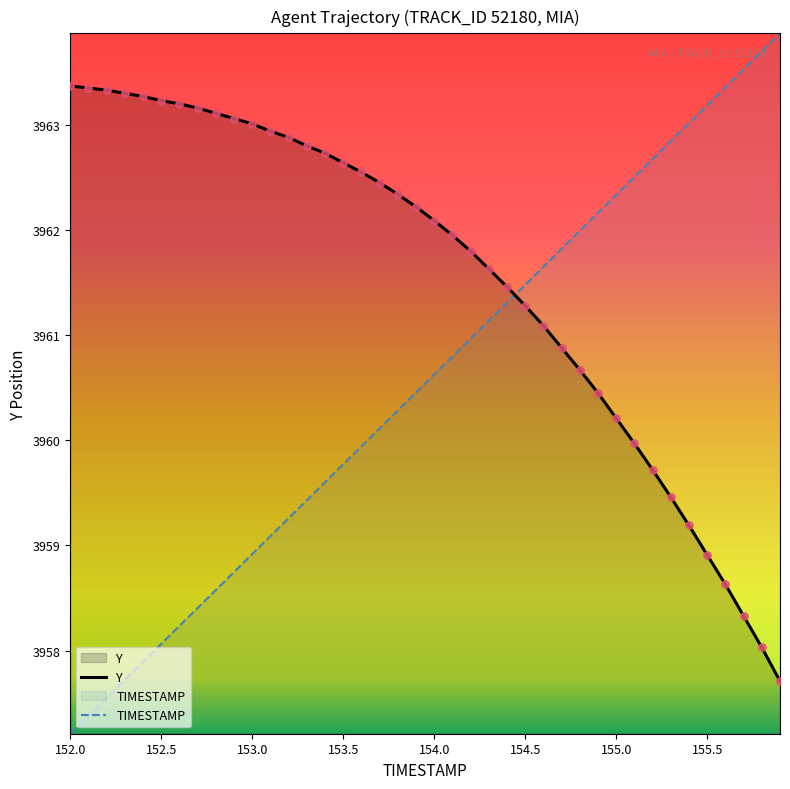

Which series reaches the maximum Y coordinate?

TIMESTAMP